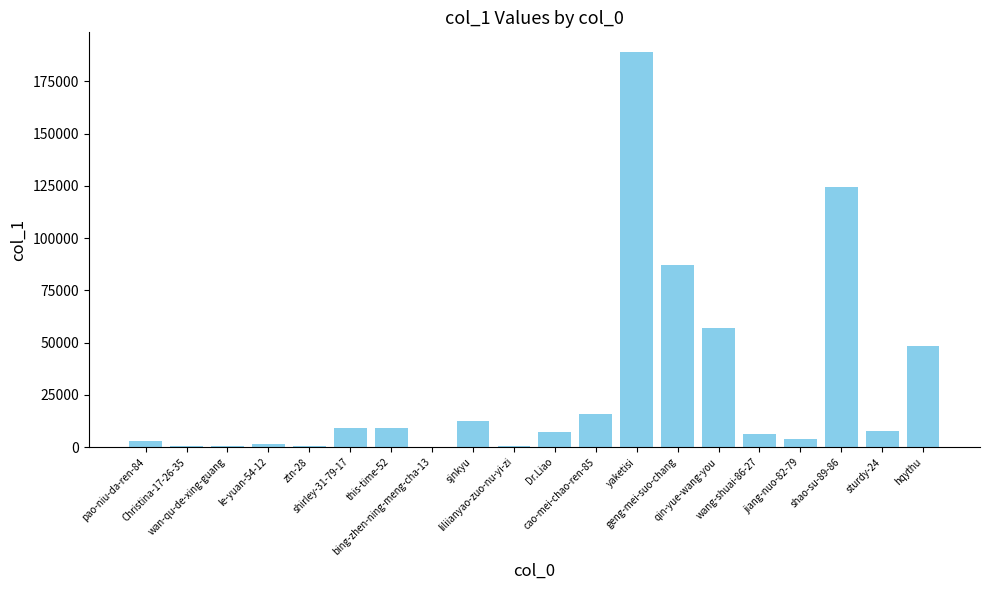

What is the label of the 7th bar from the right?

geng-mei-suo-chang